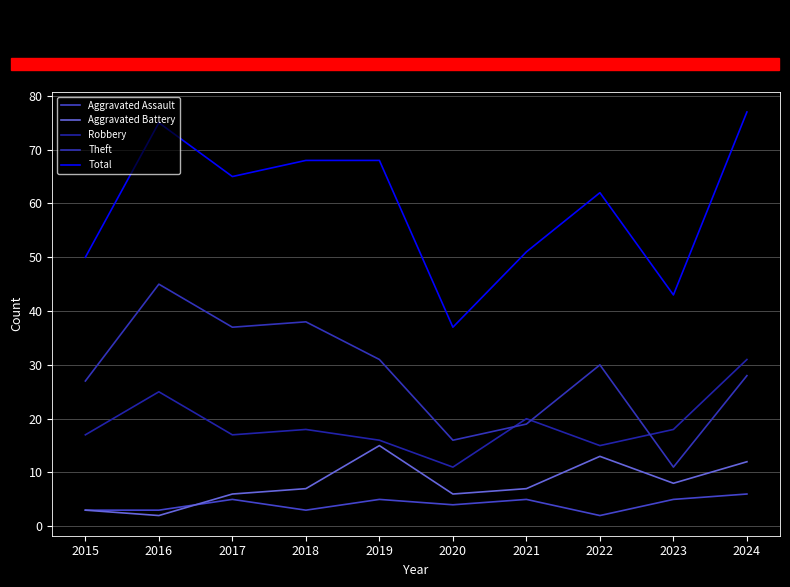

True or false: Robbery has a value of 31 at 2024.

True